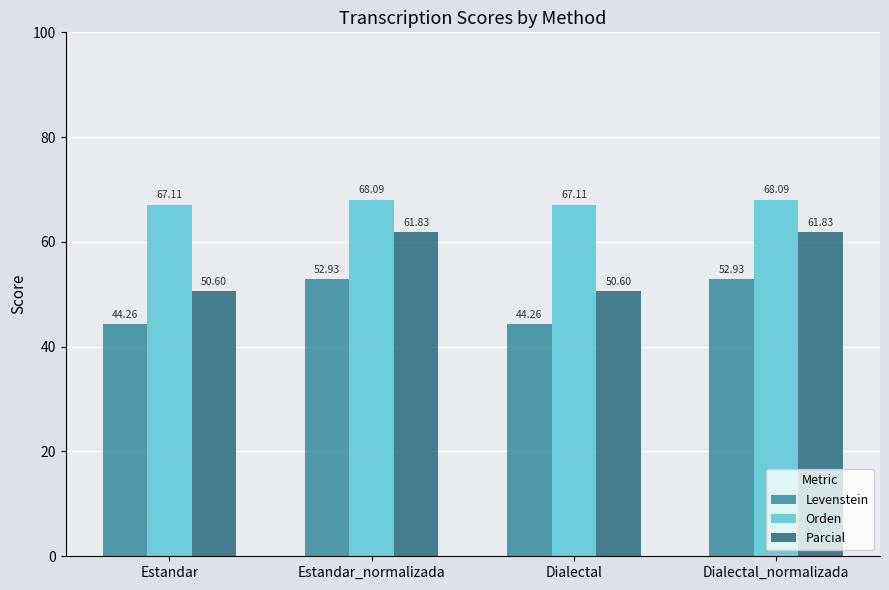

The value of Levenstein at Dialectal is 14.5. True or false?

False